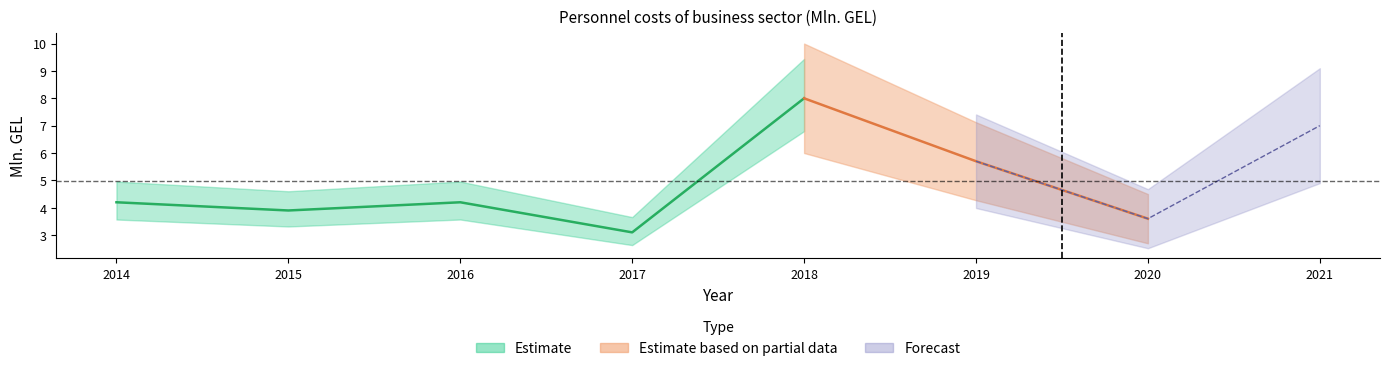

Rank the categories by value from lowest to highest.

2017, 2020, 2015, 2014, 2016, 2019, 2021, 2018